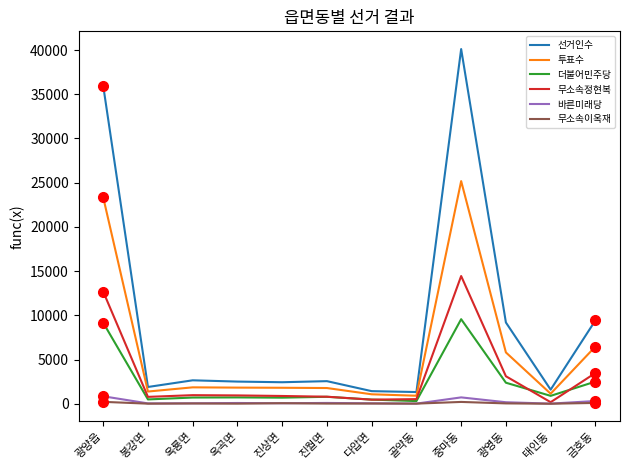

At which label does 무소속정현복 reach its peak?

중마동